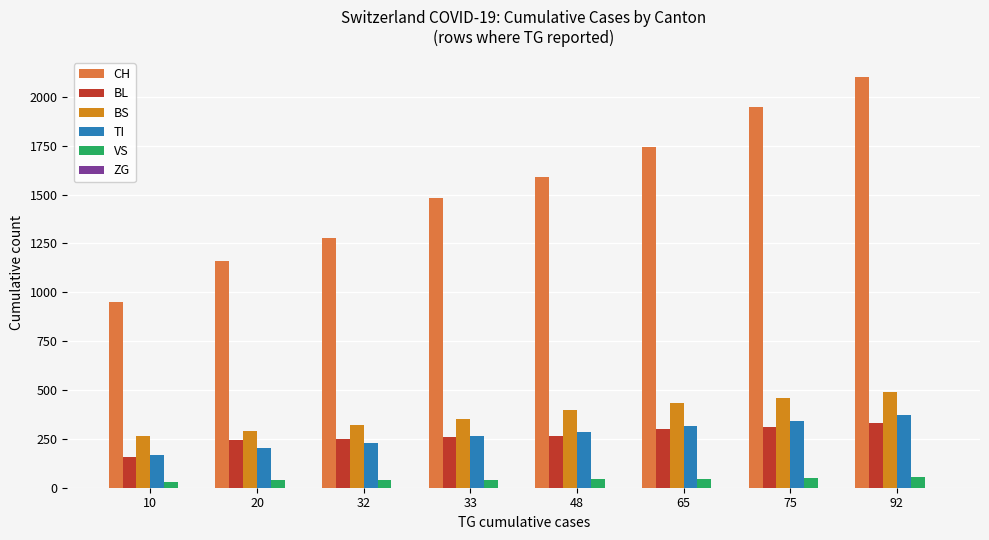

How many data points does each series have?

8